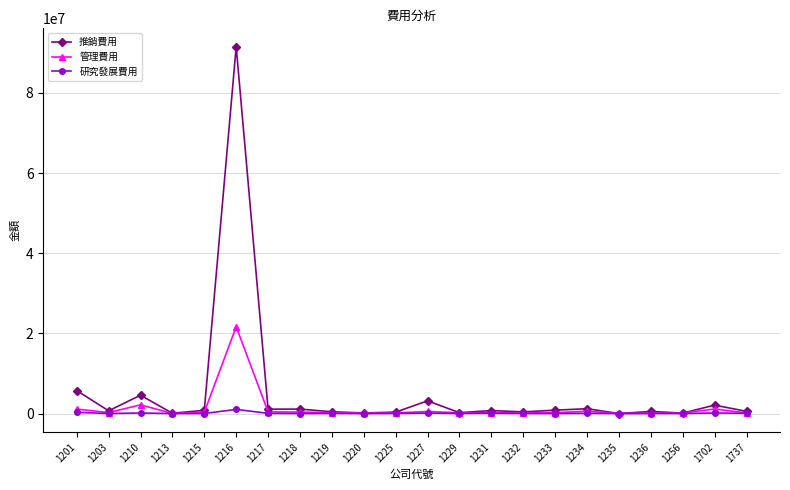

What are all the series names shown in the legend?

推銷費用, 管理費用, 研究發展費用